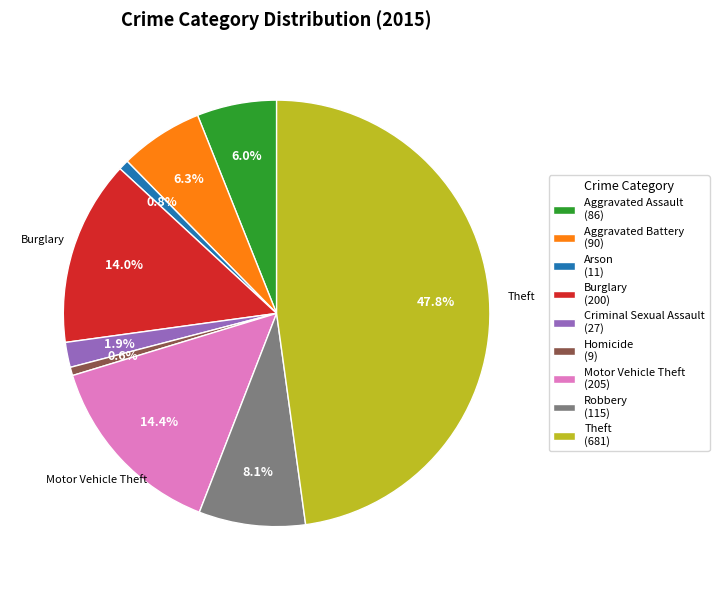

How many segments does this pie chart have?

9